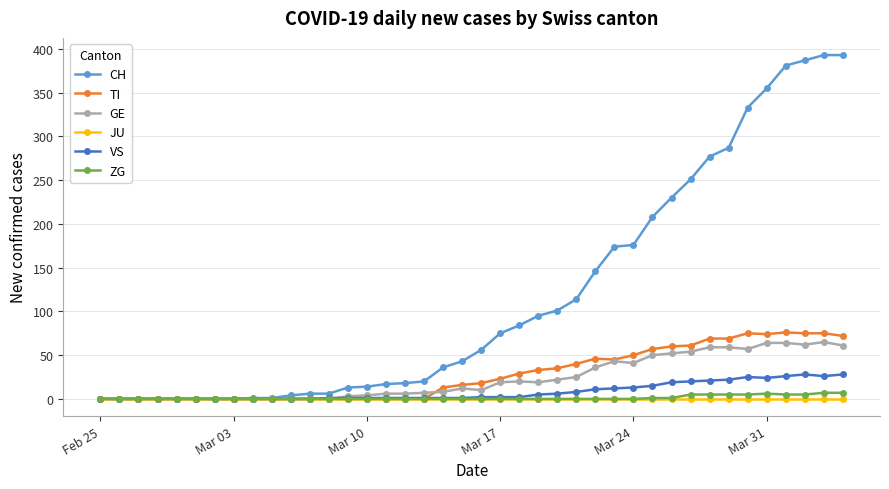

How many series are shown in this chart?

6